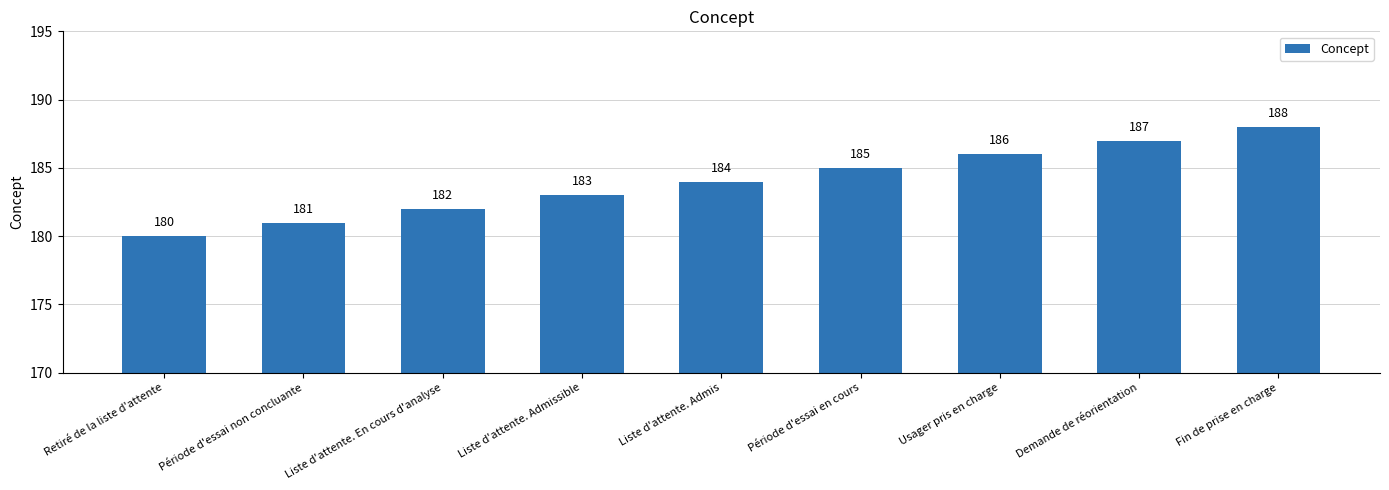

List the labels in order of value, smallest first.

Retiré de la liste d'attente, Période d'essai non concluante, Liste d'attente. En cours d'analyse, Liste d'attente. Admissible, Liste d'attente. Admis, Période d'essai en cours, Usager pris en charge, Demande de réorientation, Fin de prise en charge